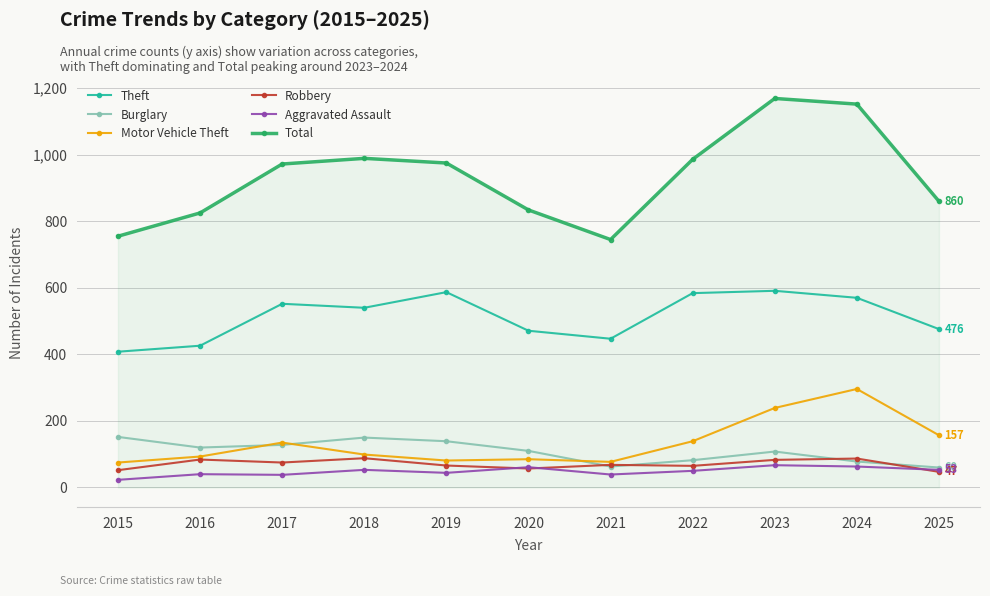

Where is the first local minimum for Total?

2021